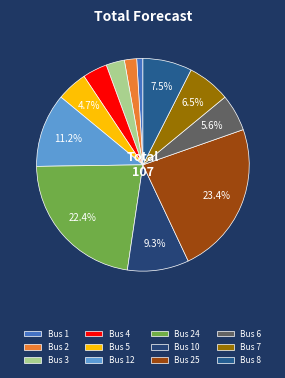

What is the change in value from Bus 2 to Bus 7?

+5